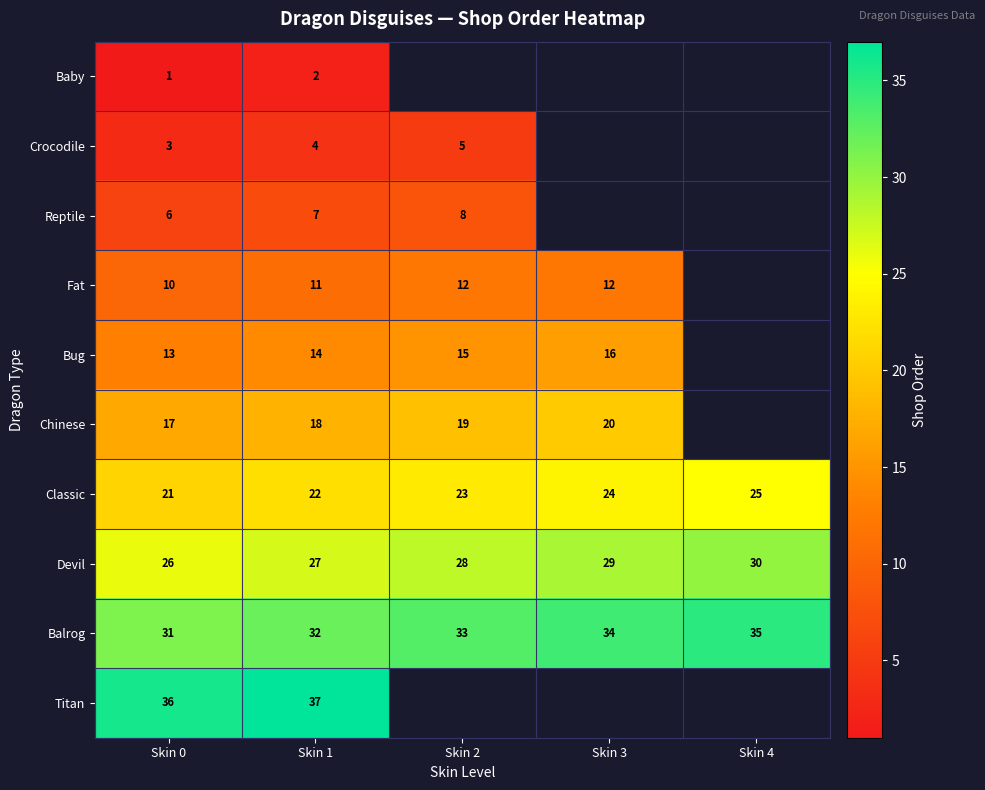

What is the maximum value shown in the chart?

37.0